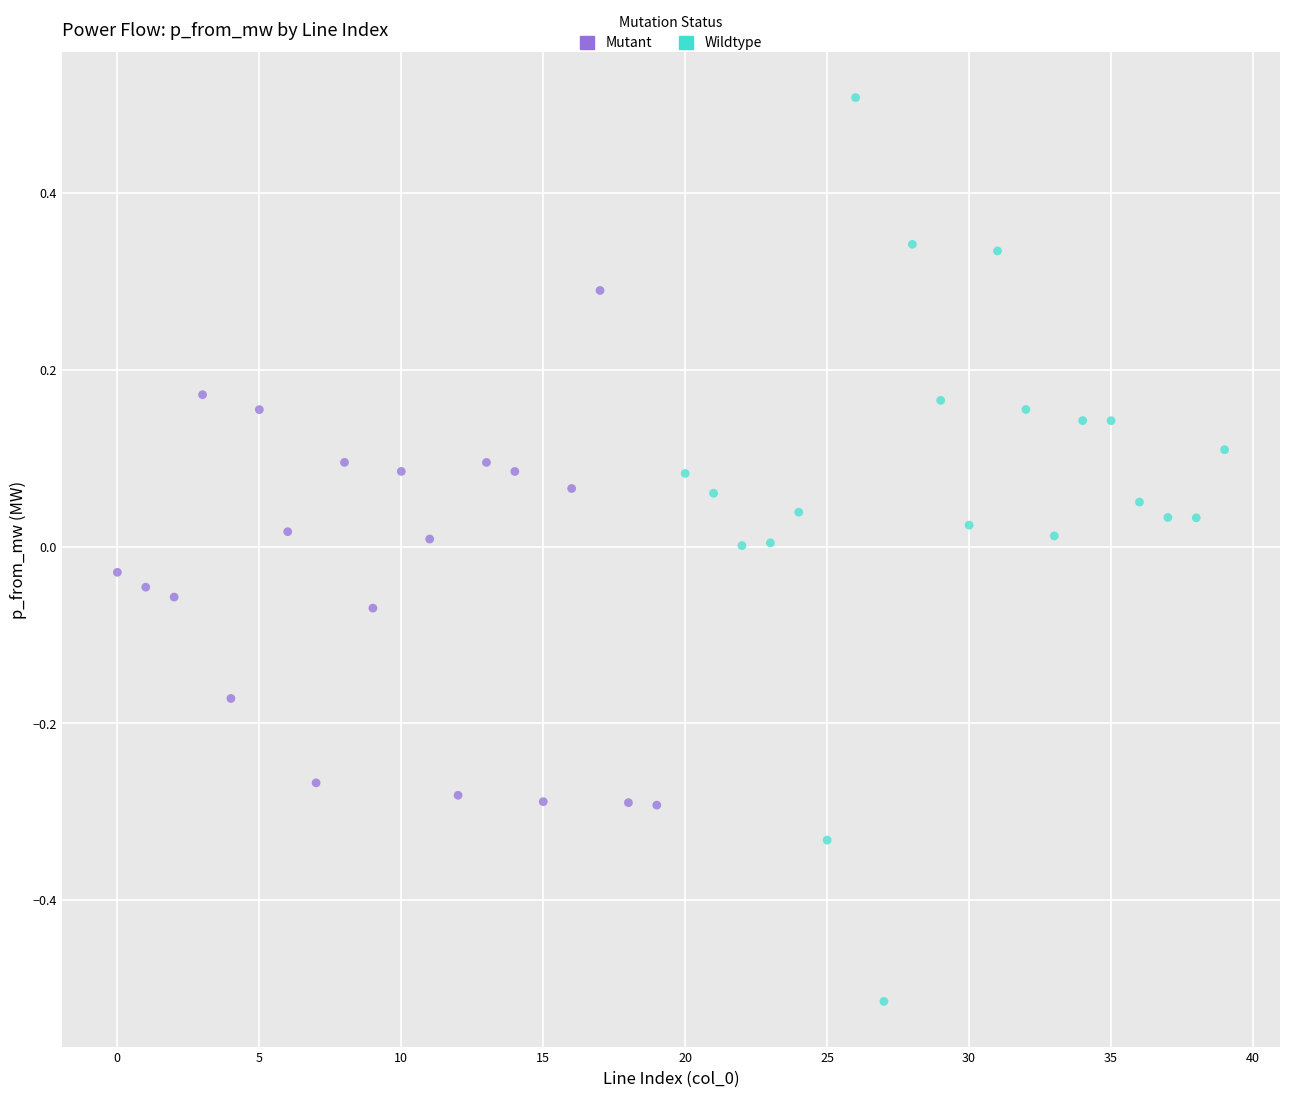

What are all the series names shown in the legend?

Mutant, Wildtype